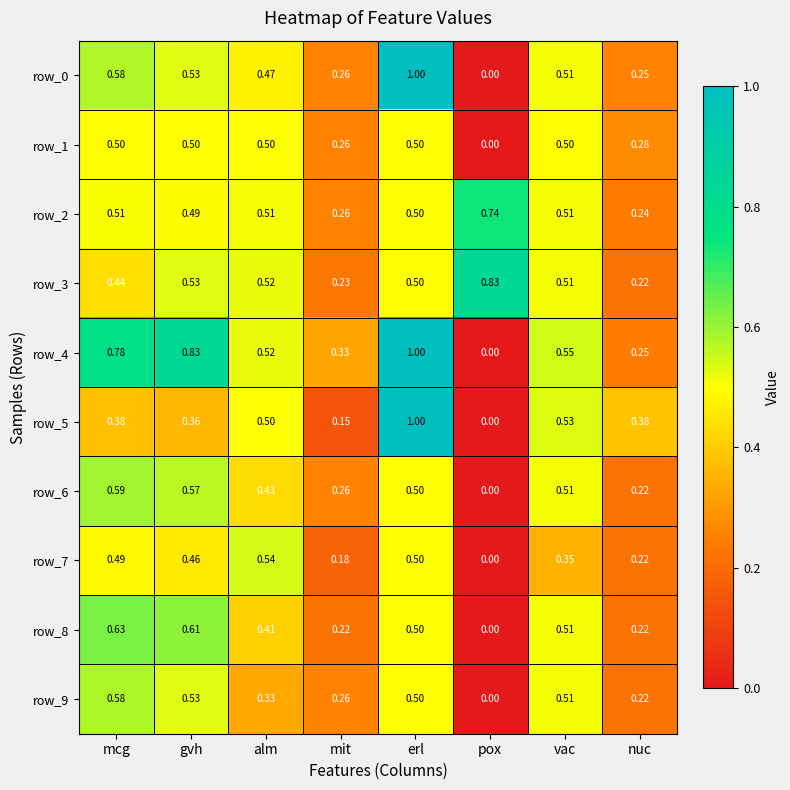

The row_7 series shows 0.5 at alm. True or false?

True